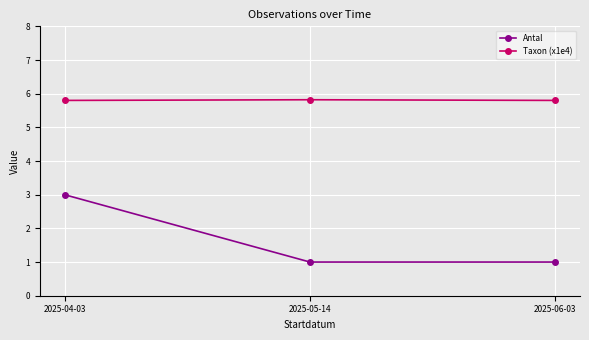

At how many categories does at least one series exceed 5?

3